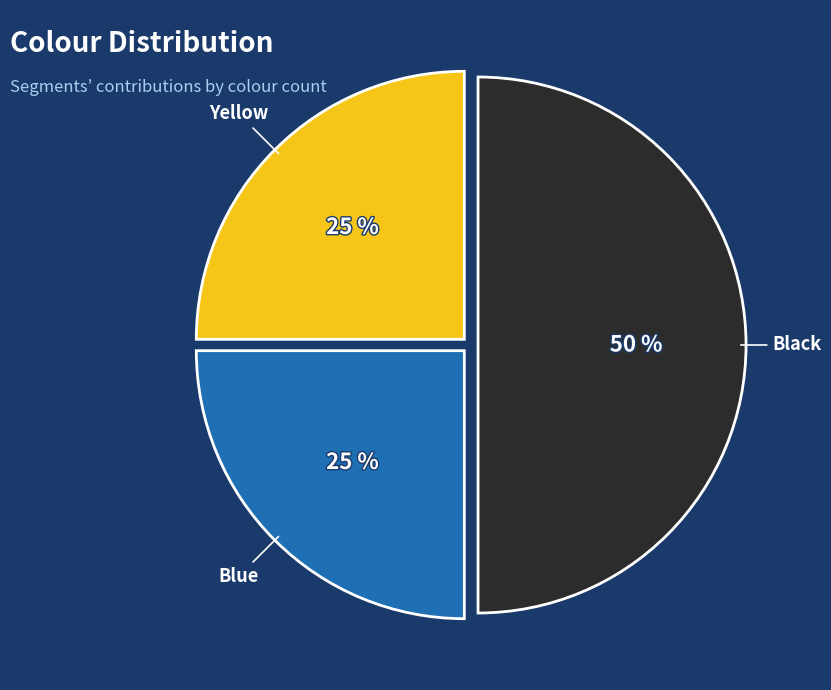

Does Blue represent more than half of the total?

No